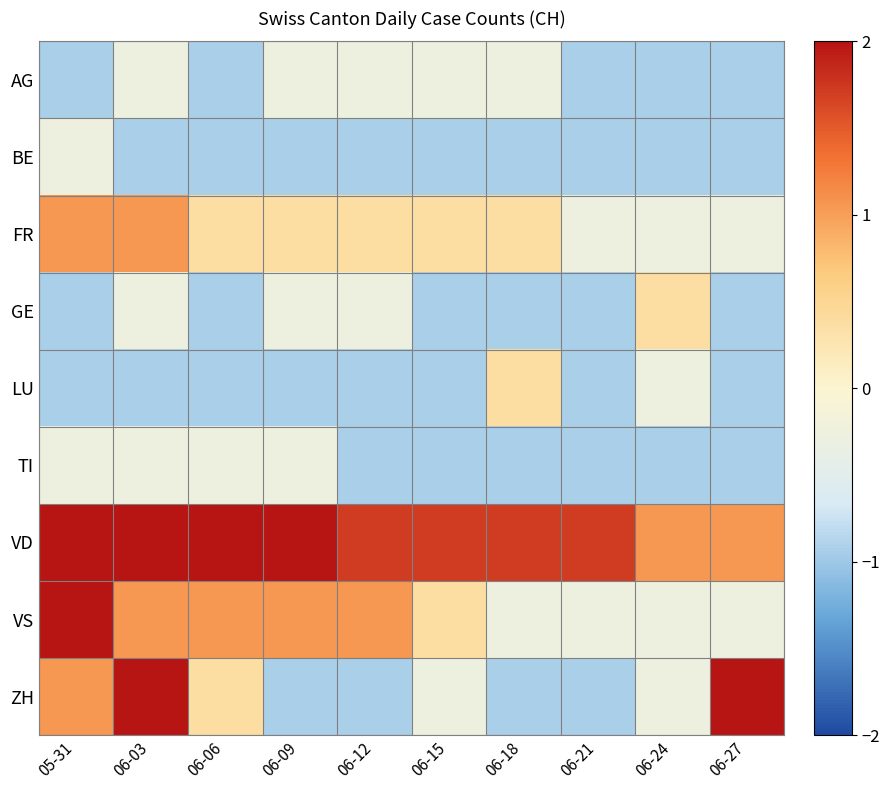

Between 06-06 and 06-27, which is larger?

06-06